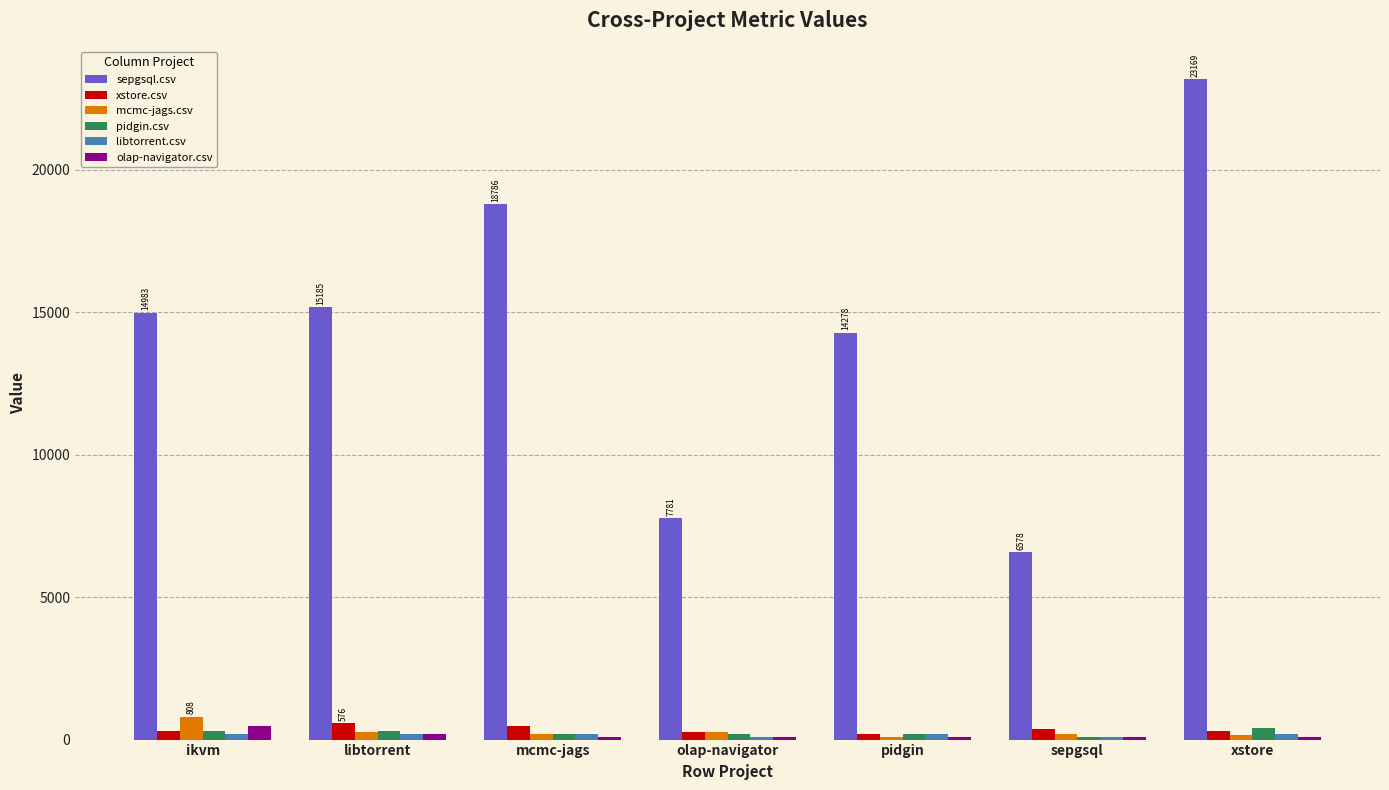

What is the minimum value for sepgsql.csv?

6578.5